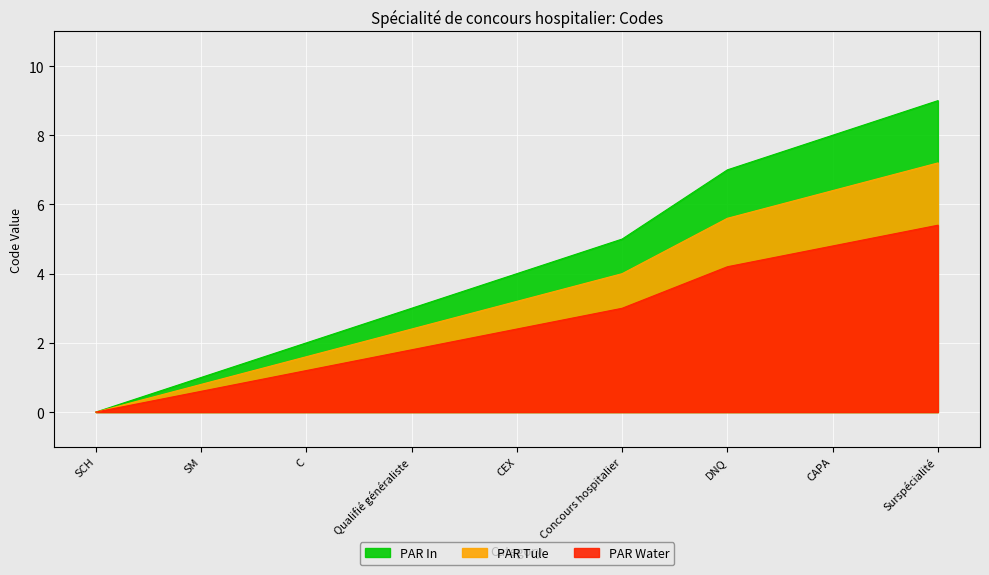

How many values are below 4?

4